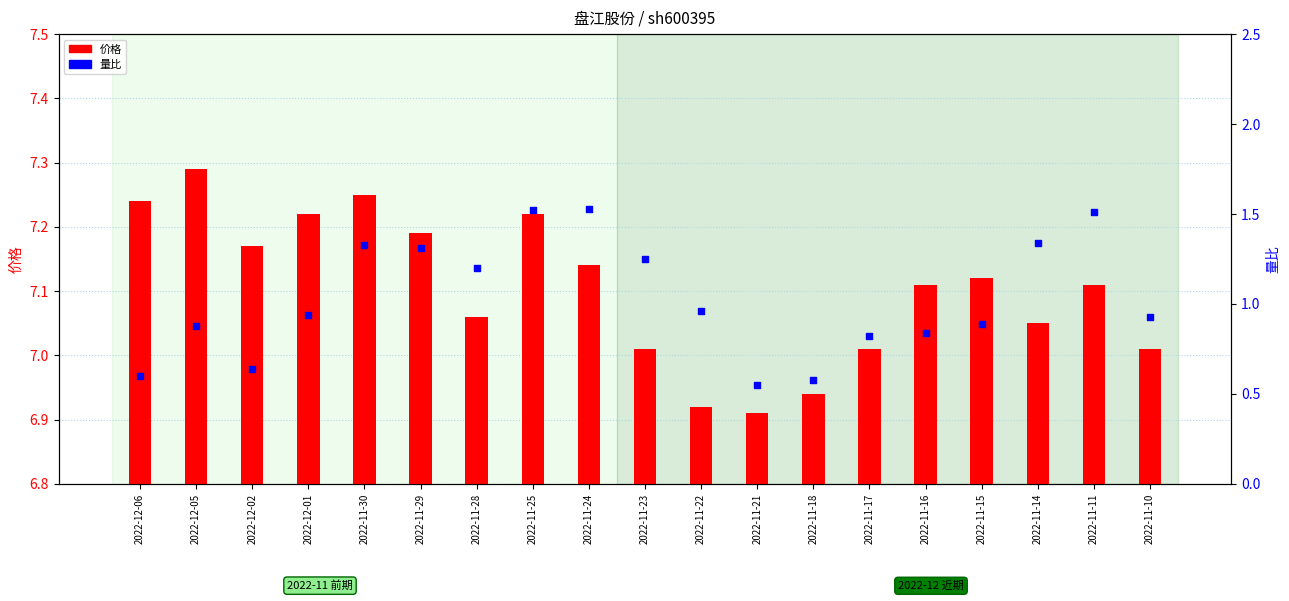

What are all the series names shown in the legend?

价格, 量比